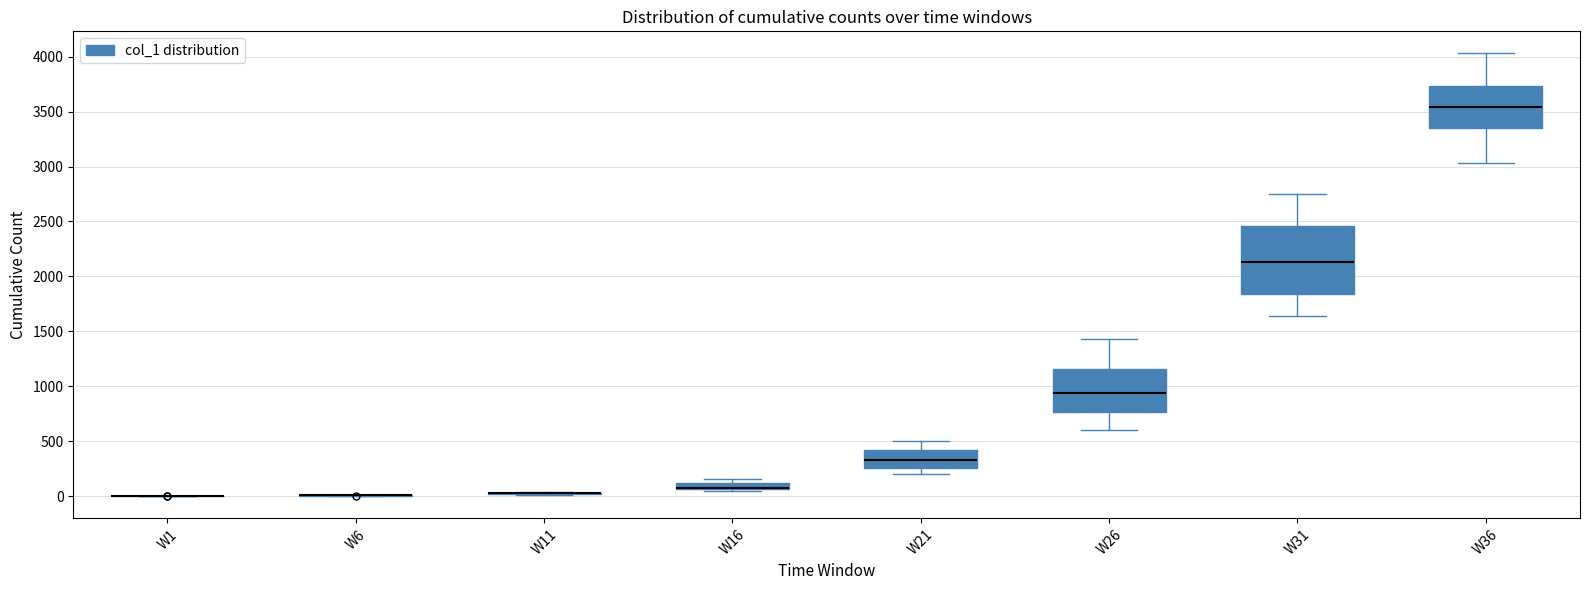

Comparing the boxes themselves (not the whiskers), which one is the tallest?

W31